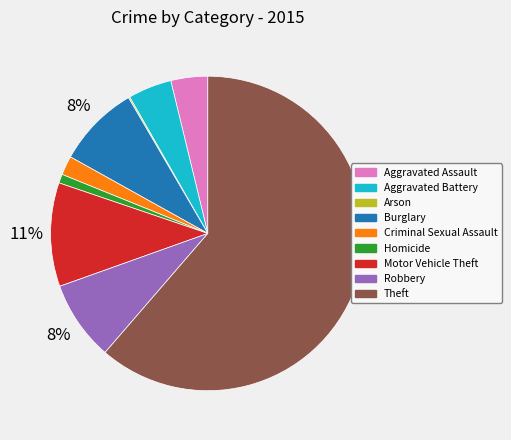

Between Motor Vehicle Theft and Homicide, which is larger?

Motor Vehicle Theft